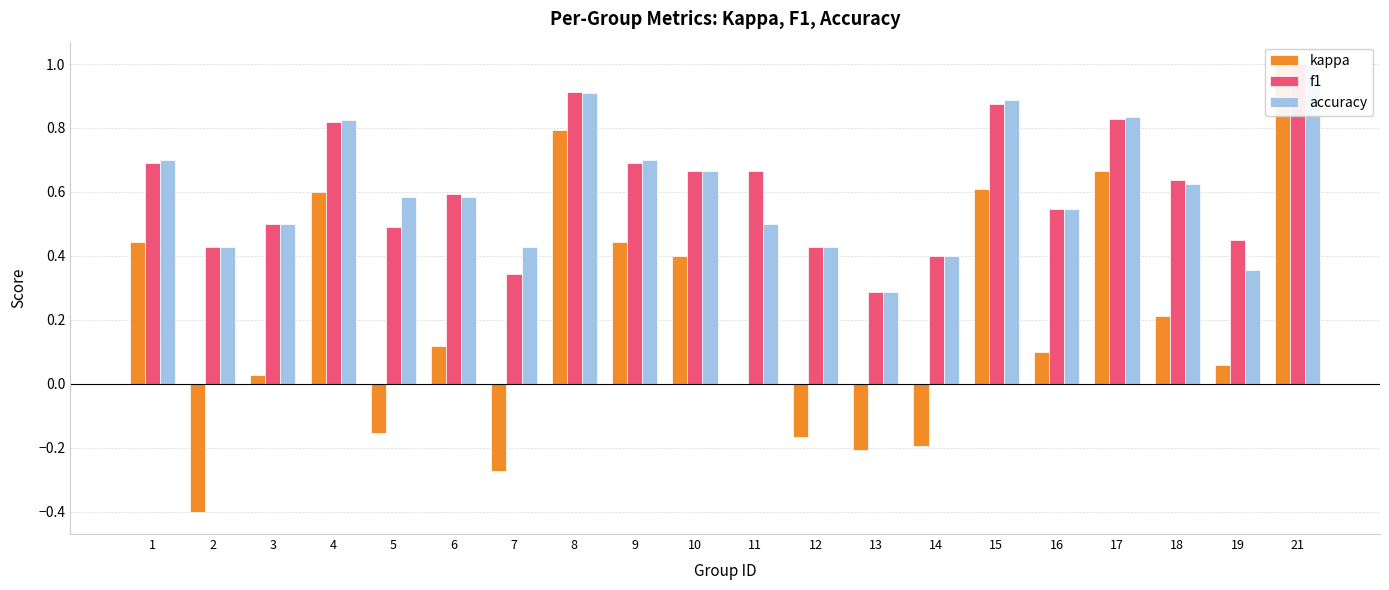

What are all the series names shown in the legend?

kappa, f1, accuracy